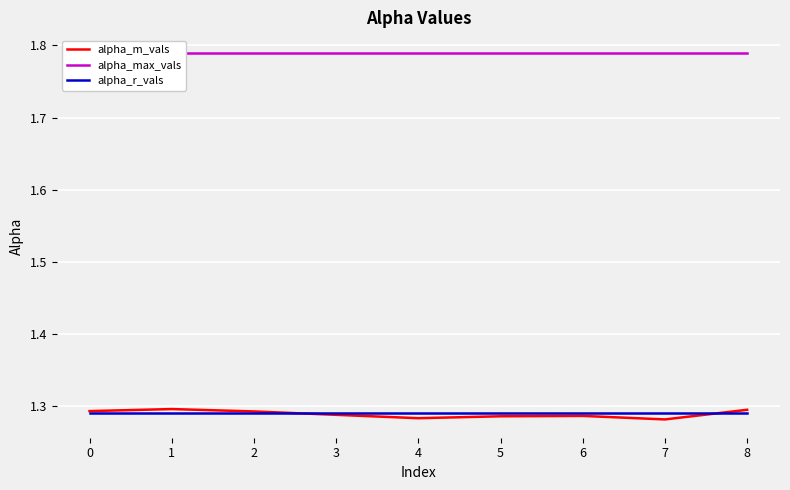

What are all the series names shown in the legend?

alpha_m_vals, alpha_max_vals, alpha_r_vals